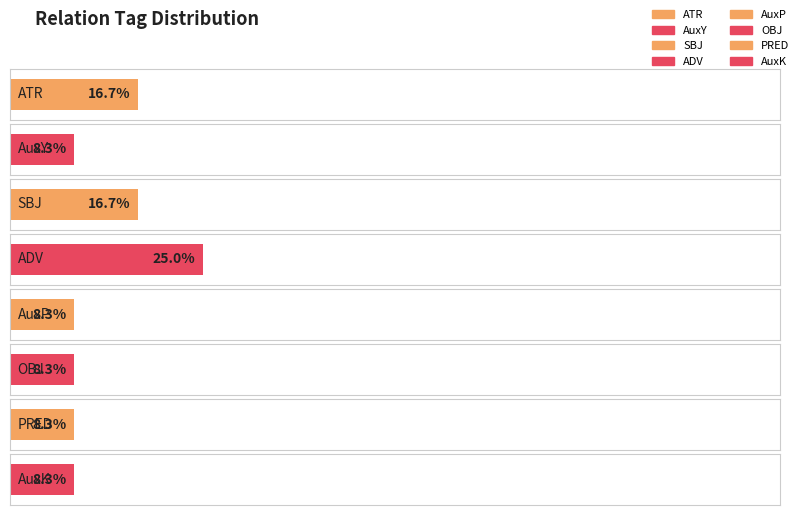

What is the value of the 3rd bar from the left?

2